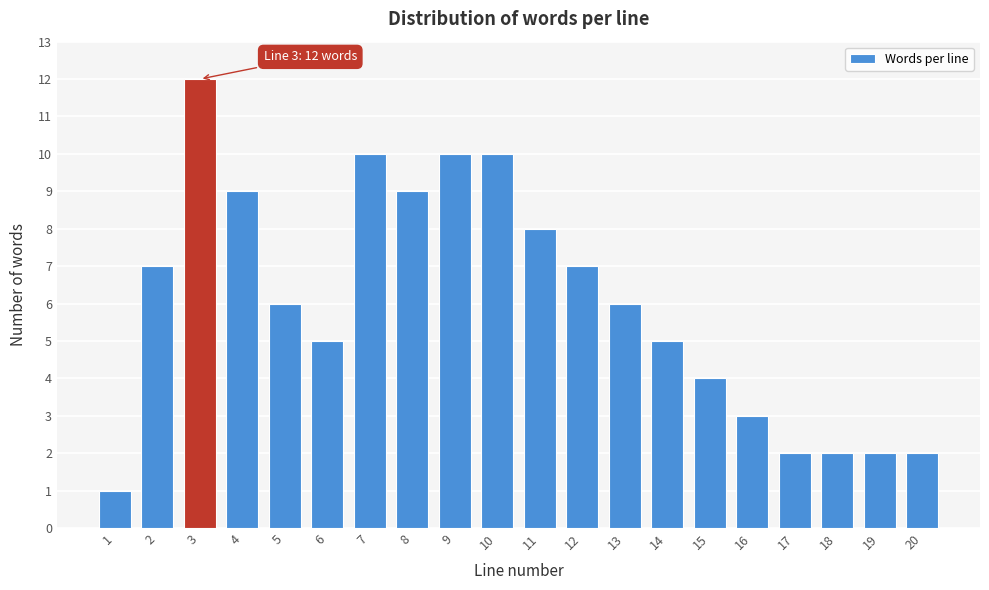

Reading left to right, list all the values displayed in this chart.

1=1	2=7	3=12	4=9	5=6	6=5	7=10	8=9	9=10	10=10	11=8	12=7	13=6	14=5	15=4	16=3	17=2	18=2	19=2	20=2